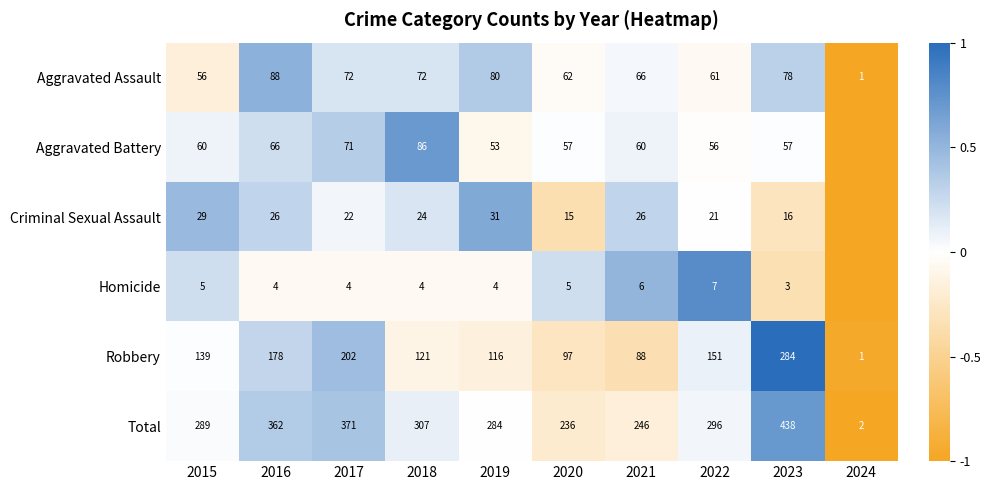

Between 2015 and 2018, which is larger?

2018